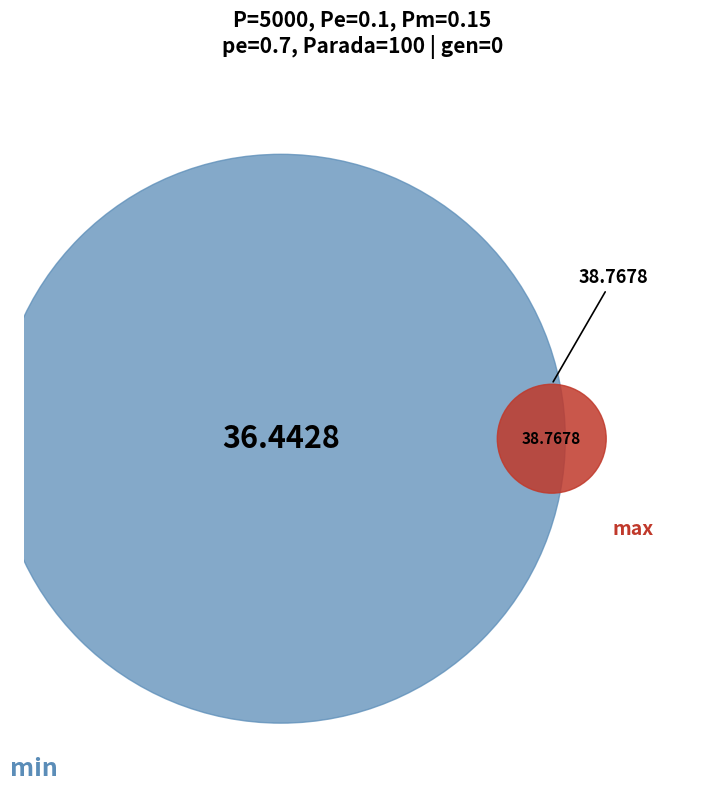

Which slice is the largest?

max